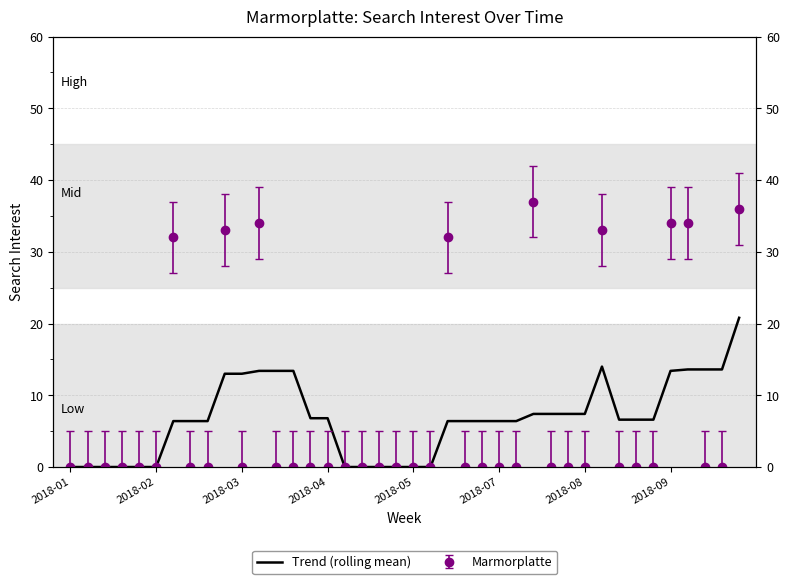

What is the average value?

6.7